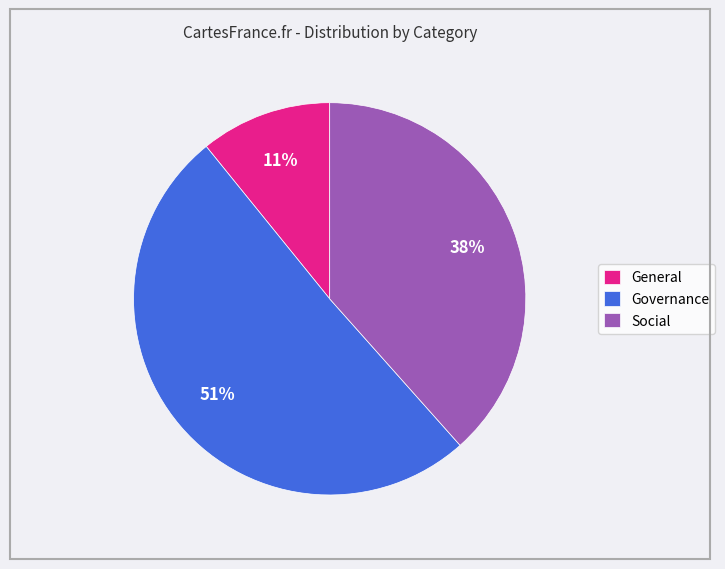

Count the number of slices in the pie.

3